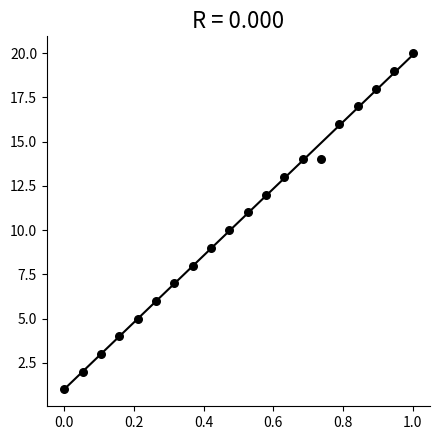

What is the range of Y values (max minus min)?

19